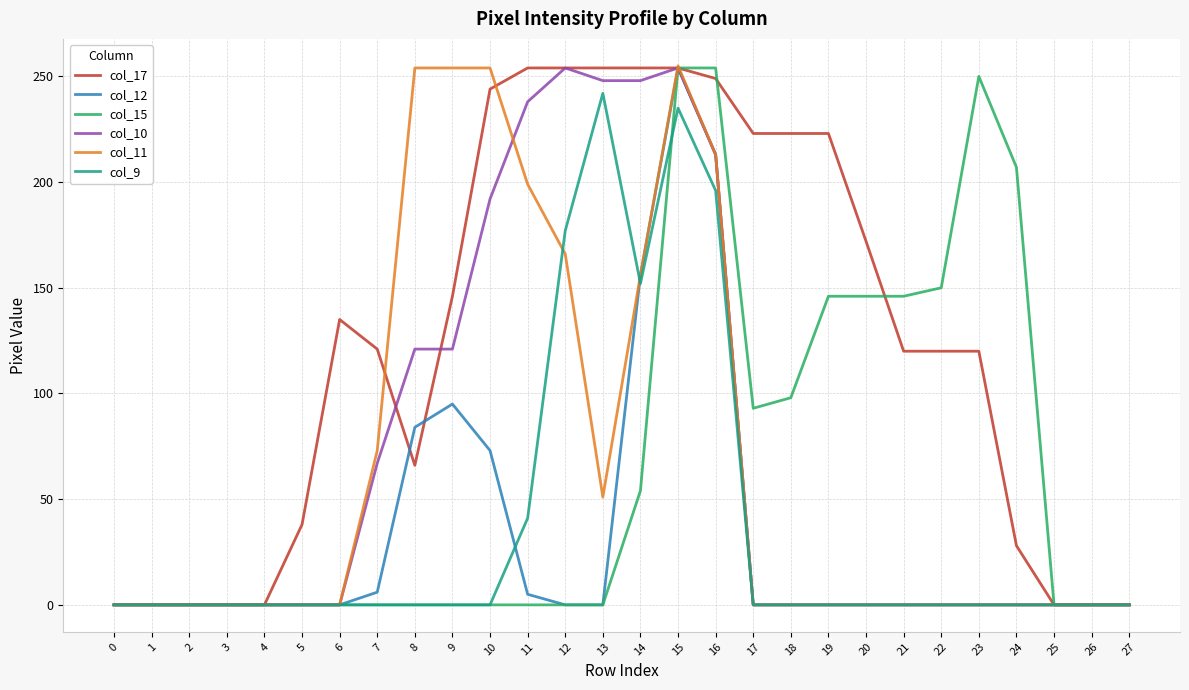

Is it true that col_17 equals 121 at 7?

True